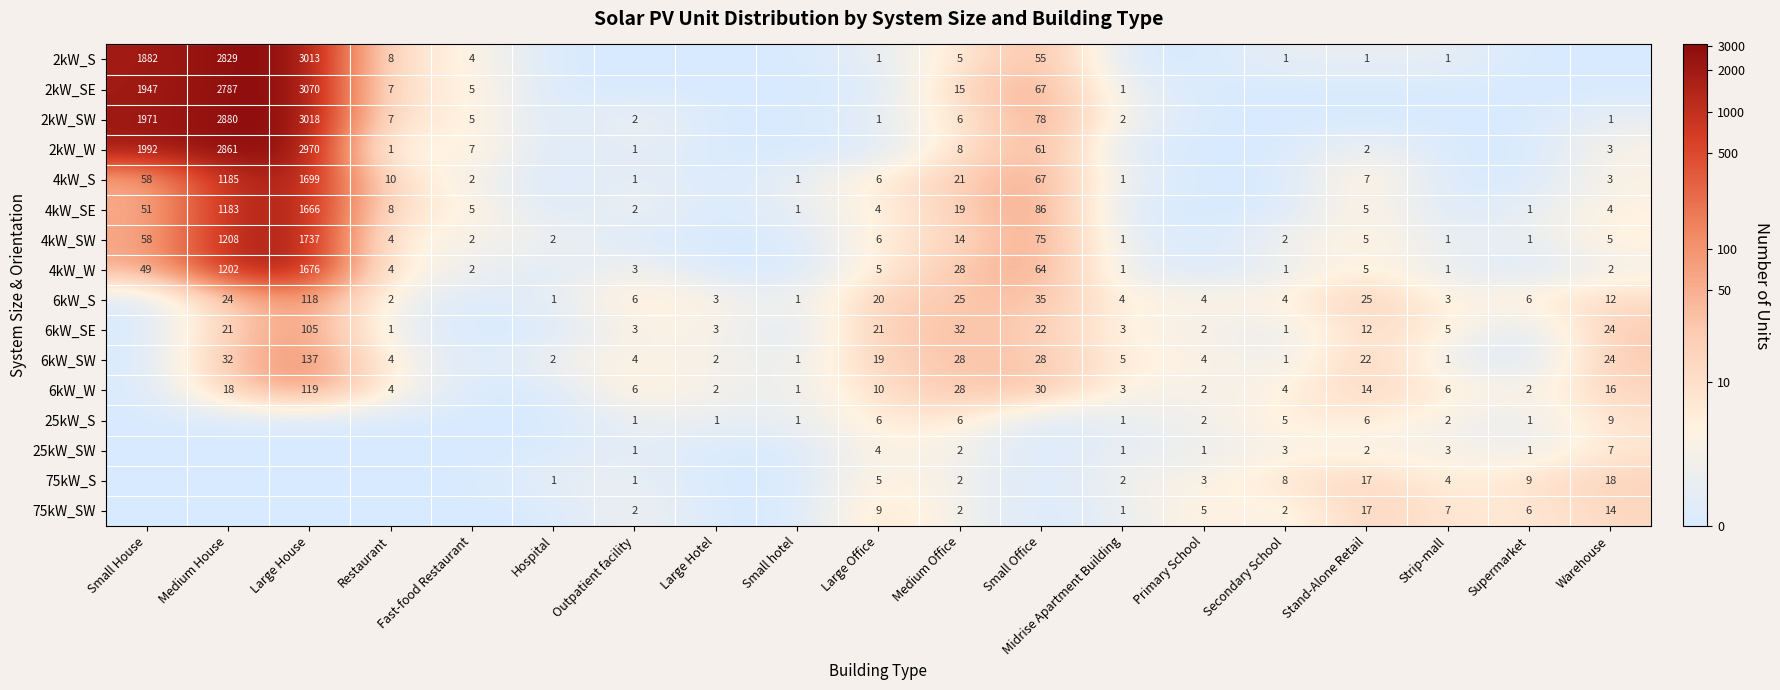

True or false: 6kW_W has a value of 58 at Large House.

False